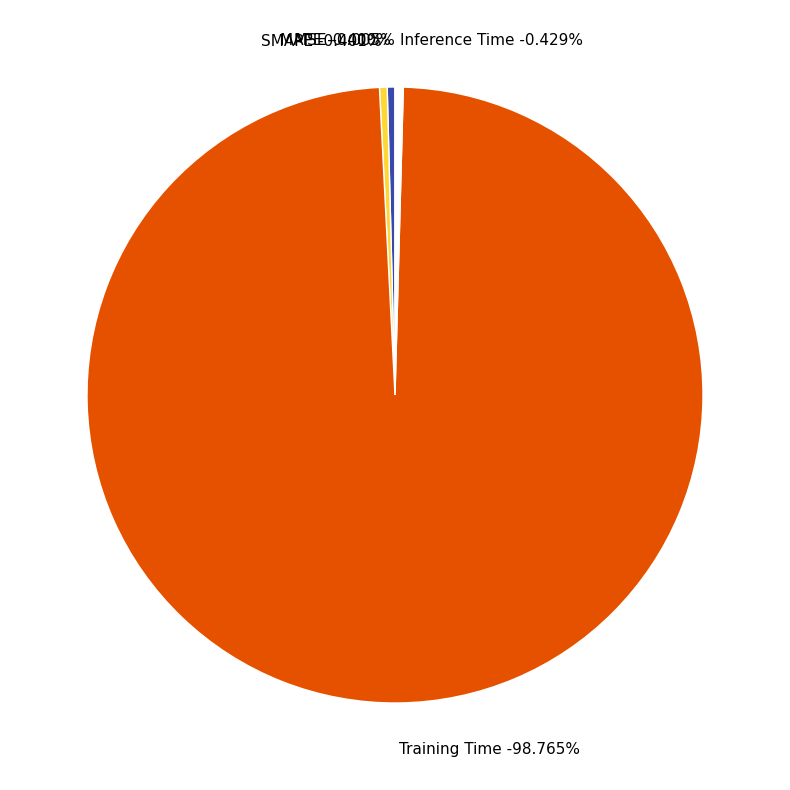

What is the change in value from MSE to Training Time?

+1.7